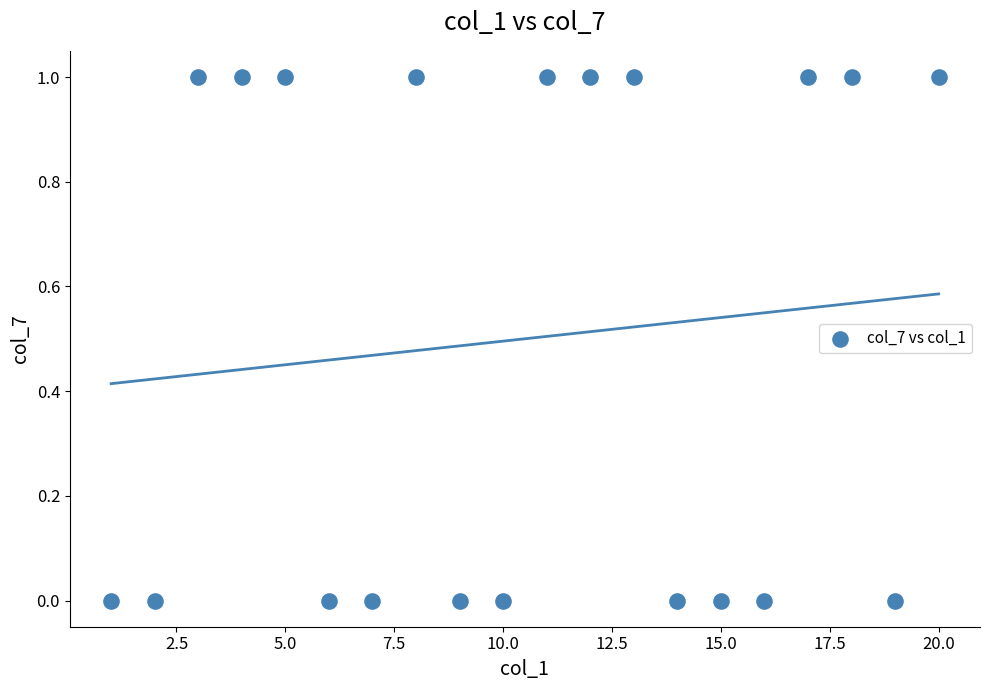

What is the range of X values (max minus min)?

19